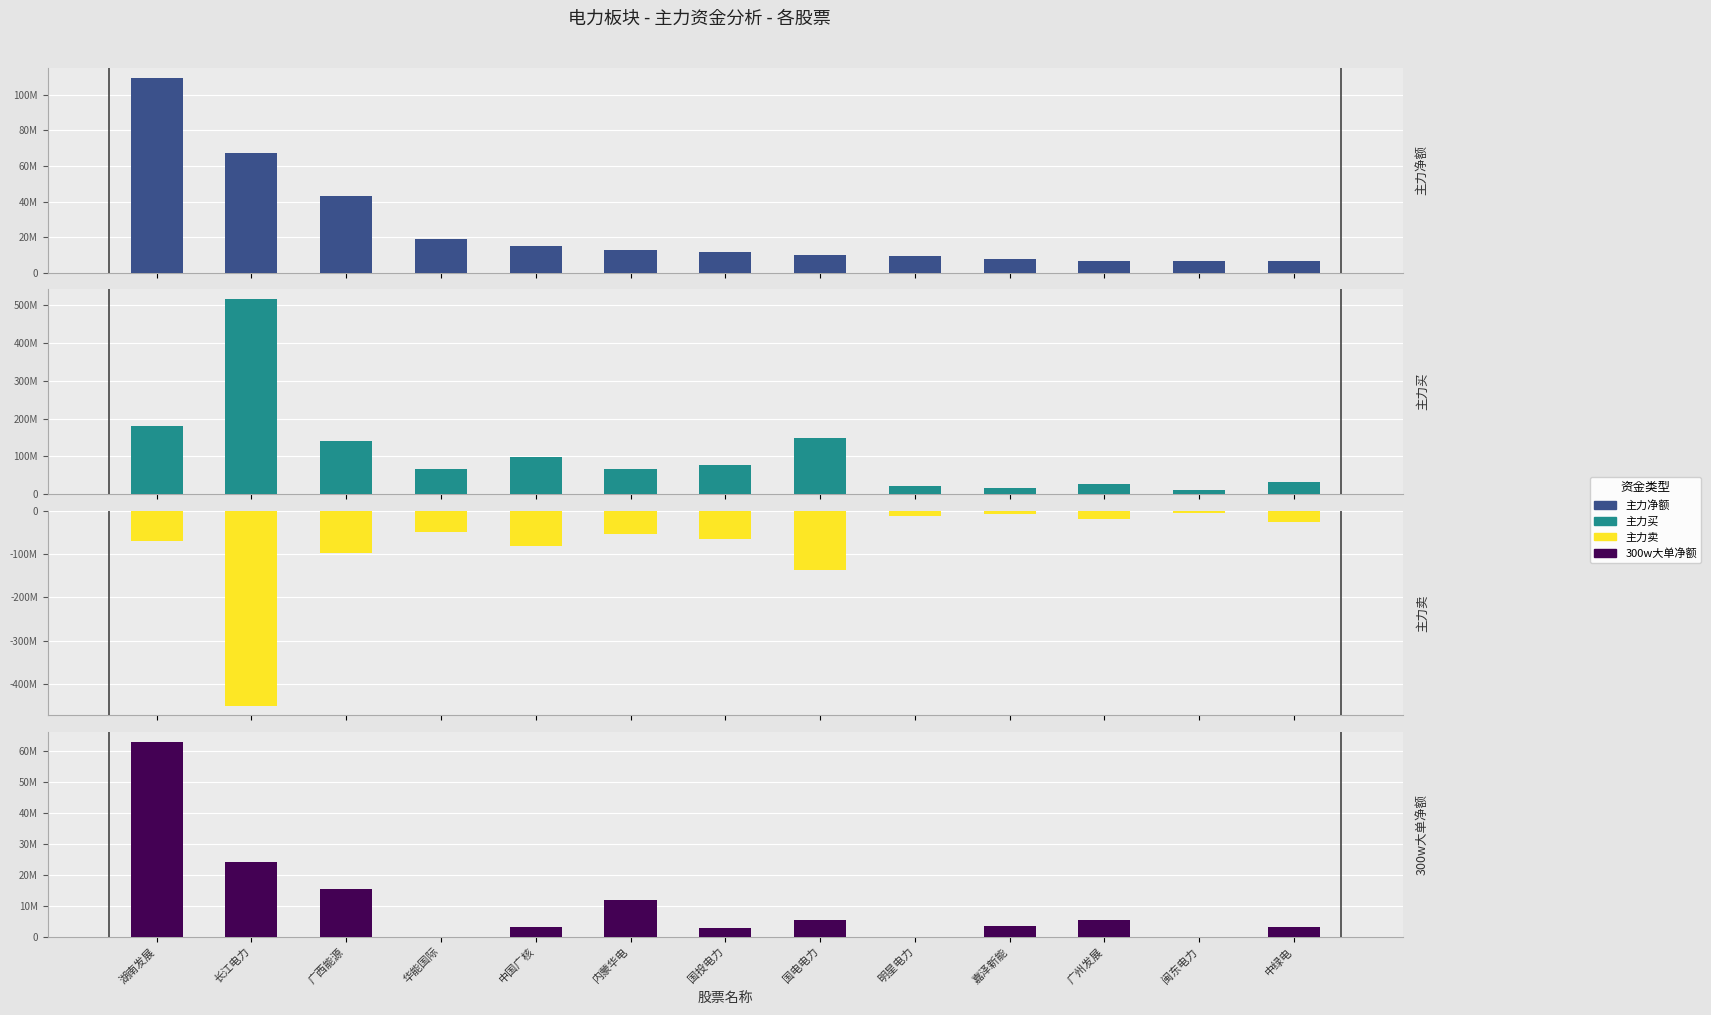

How many bars are there in each group?

4